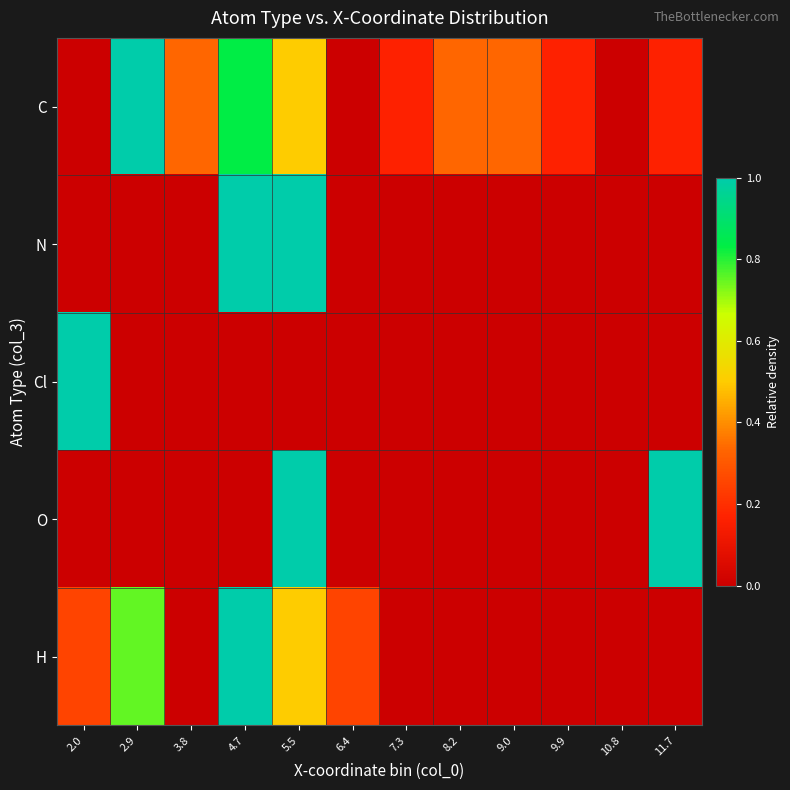

Reading left to right, extract all data points from this chart.

C: 2.0=0.0	2.9=1.0	3.8=0.3	4.7=0.8	5.5=0.5	6.4=0.0	7.3=0.2	8.2=0.3	9.0=0.3	9.9=0.2	10.8=0.0	11.7=0.2
N: 2.0=0.0	2.9=0.0	3.8=0.0	4.7=1.0	5.5=1.0	6.4=0.0	7.3=0.0	8.2=0.0	9.0=0.0	9.9=0.0	10.8=0.0	11.7=0.0
Cl: 2.0=1.0	2.9=0.0	3.8=0.0	4.7=0.0	5.5=0.0	6.4=0.0	7.3=0.0	8.2=0.0	9.0=0.0	9.9=0.0	10.8=0.0	11.7=0.0
O: 2.0=0.0	2.9=0.0	3.8=0.0	4.7=0.0	5.5=1.0	6.4=0.0	7.3=0.0	8.2=0.0	9.0=0.0	9.9=0.0	10.8=0.0	11.7=1.0
H: 2.0=0.2	2.9=0.8	3.8=0.0	4.7=1.0	5.5=0.5	6.4=0.2	7.3=0.0	8.2=0.0	9.0=0.0	9.9=0.0	10.8=0.0	11.7=0.0